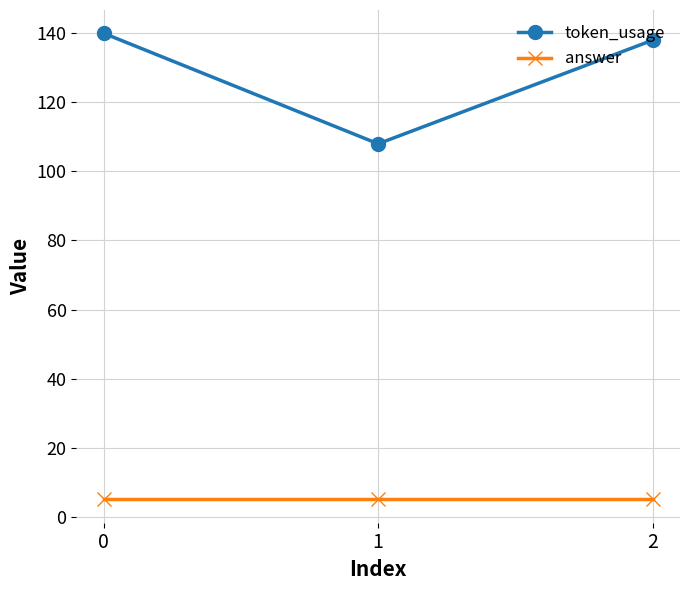

The token_usage series shows 60 at 2. True or false?

False